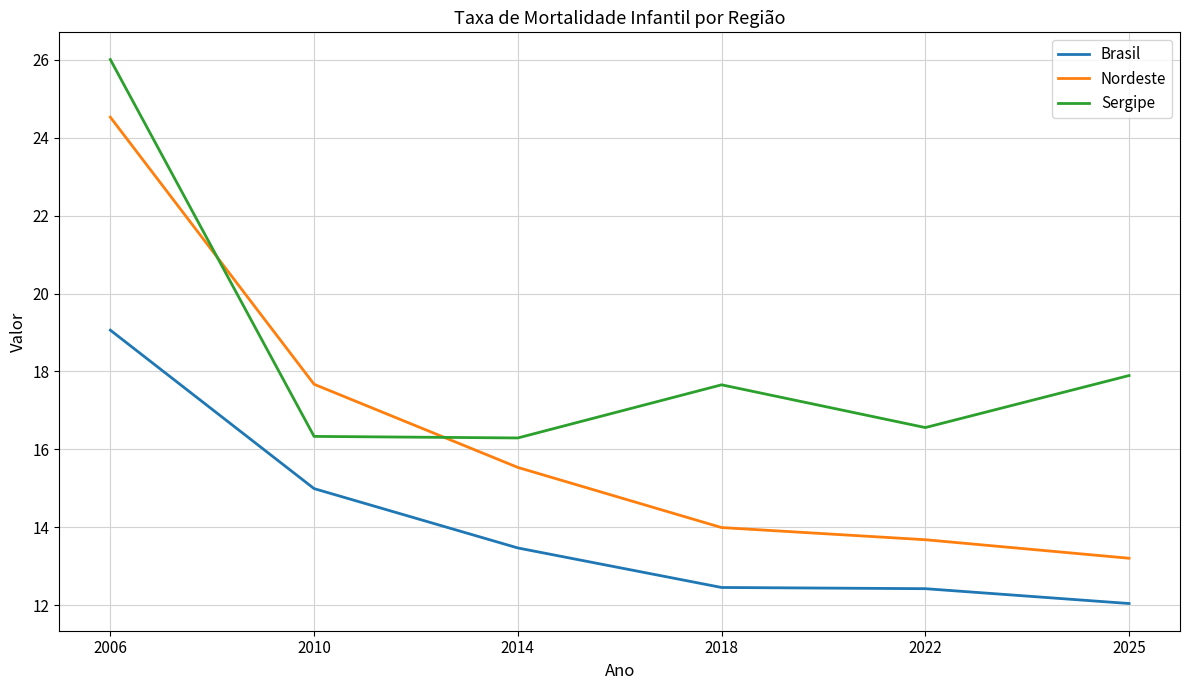

How many lines are shown in the chart?

3